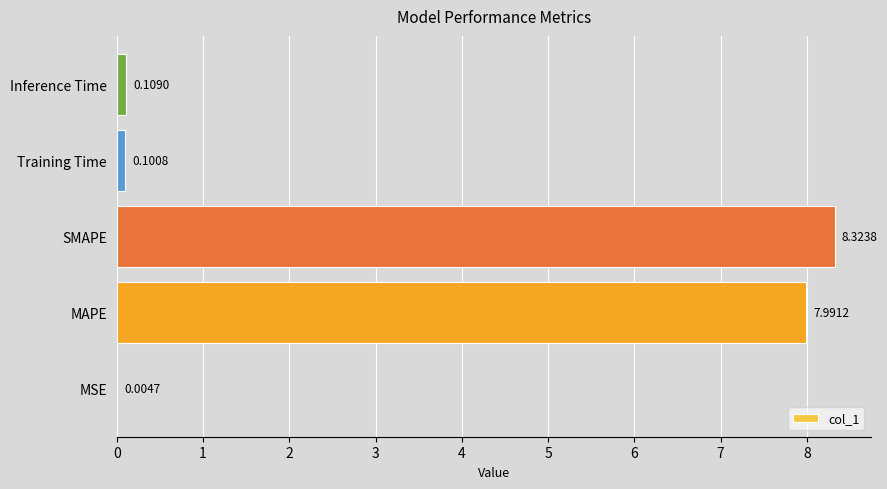

What is the sum of the values at SMAPE and MSE?

8.3